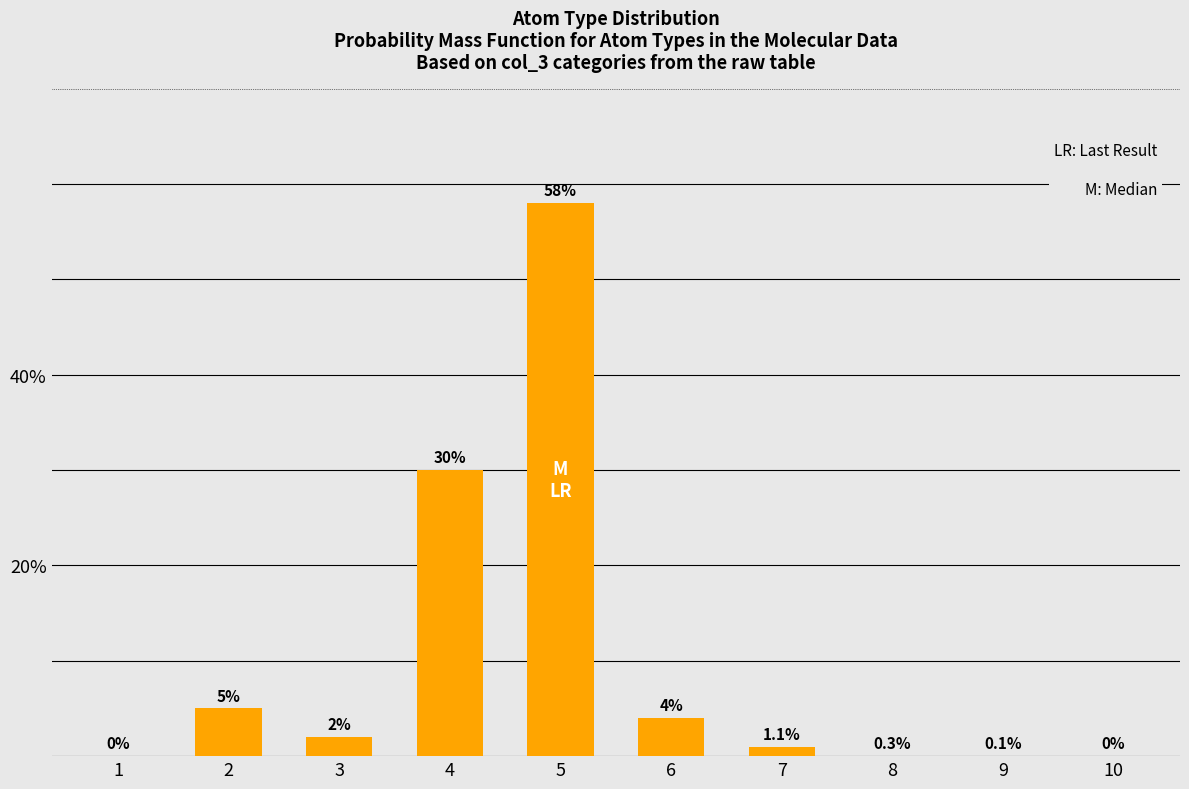

Count the number of categories in the chart.

10